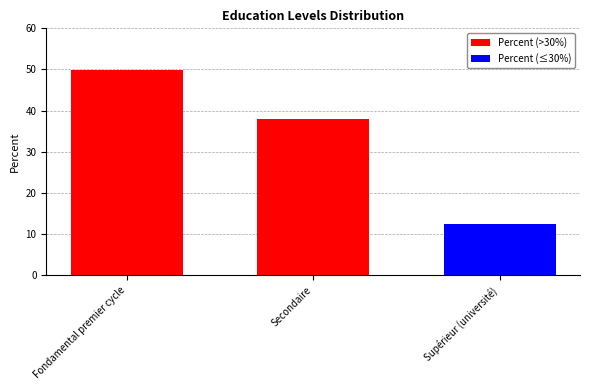

Are the bars horizontal?

No